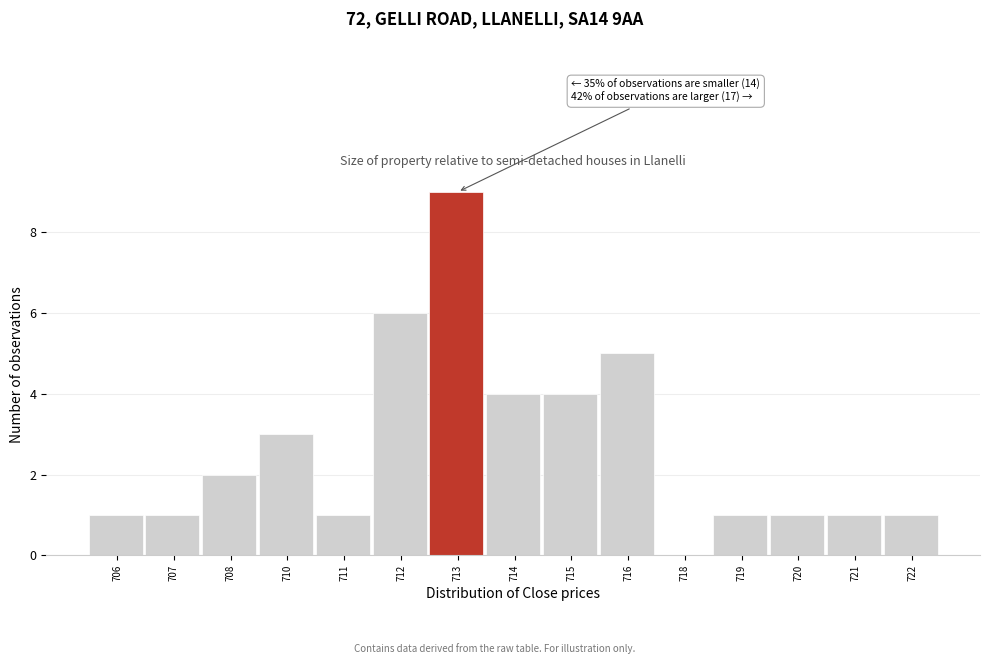

Reading left to right, extract all data points from this chart.

706=1	707=1	708=2	710=3	711=1	712=6	713=9	714=4	715=4	716=5	718=0	719=1	720=1	721=1	722=1